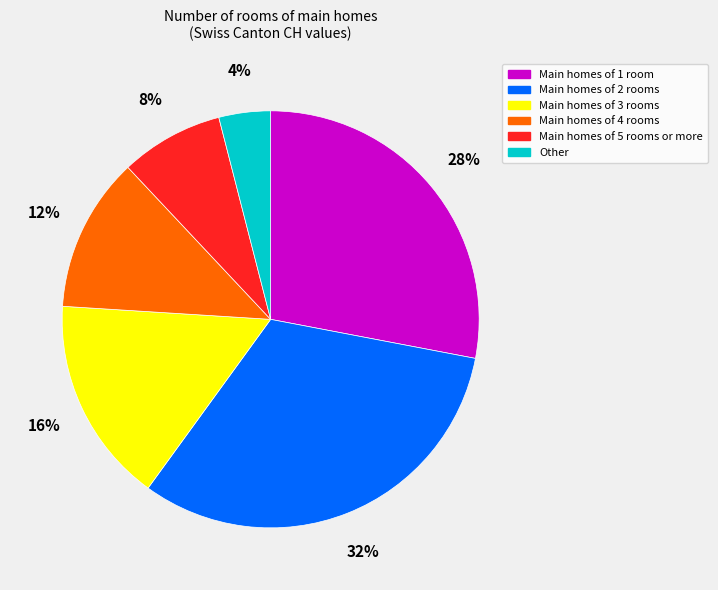

True or false: Main homes of 1 room accounts for 35% of the total.

False